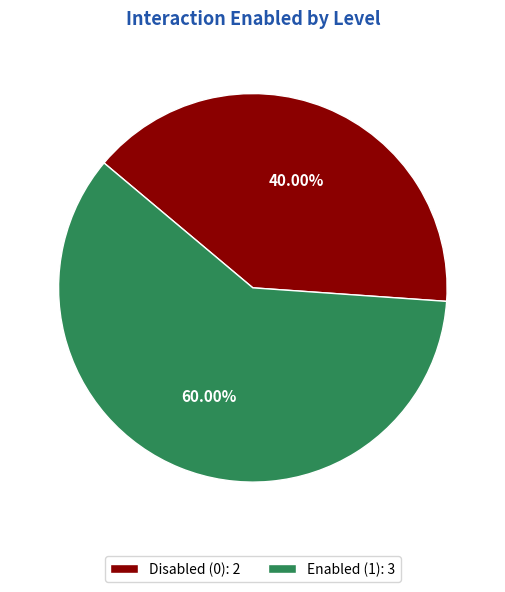

Do Enabled (1): 3 and Disabled (0): 2 together represent more than half of the pie?

Yes